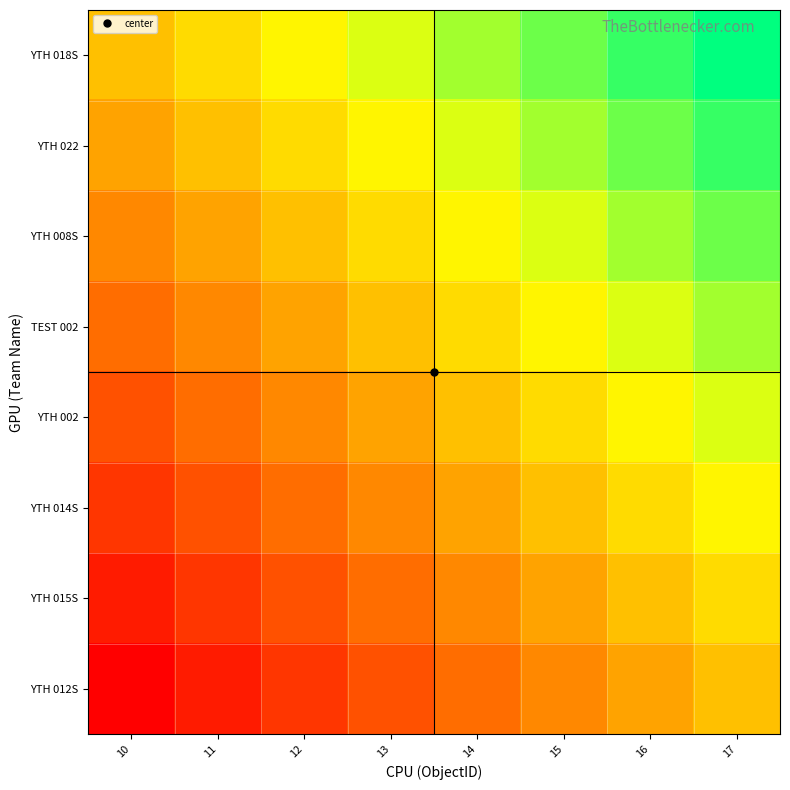

Between 10 and 13, which is larger?

13